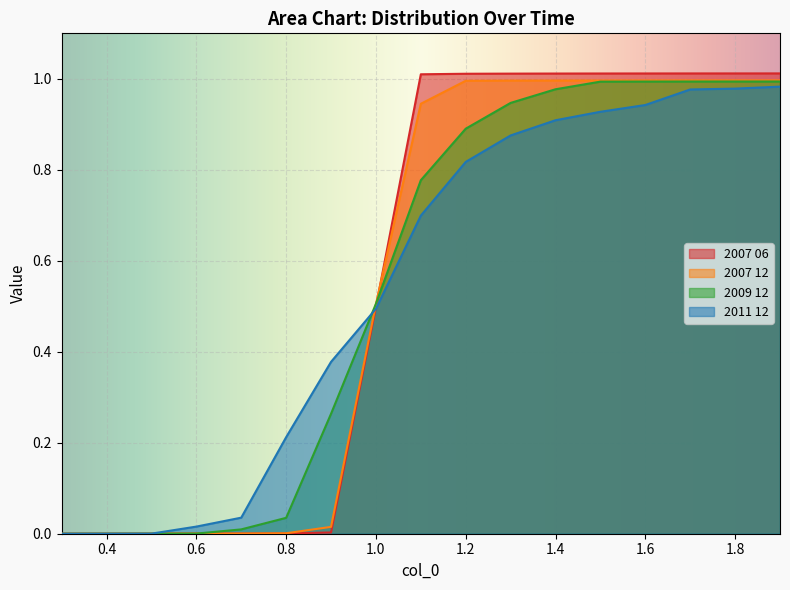

What is the difference between the maximum and minimum values in the 2009 12 series?

1.0